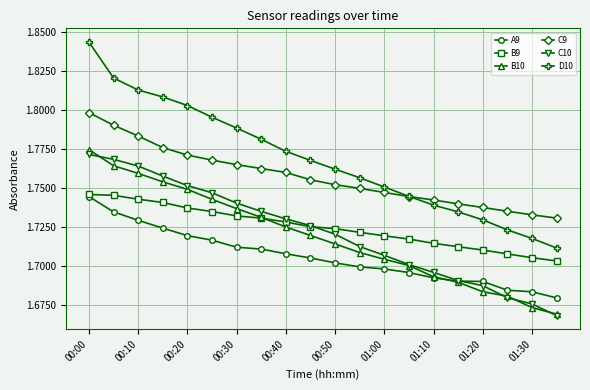

True or false: D10 and C9 intersect in this chart.

True